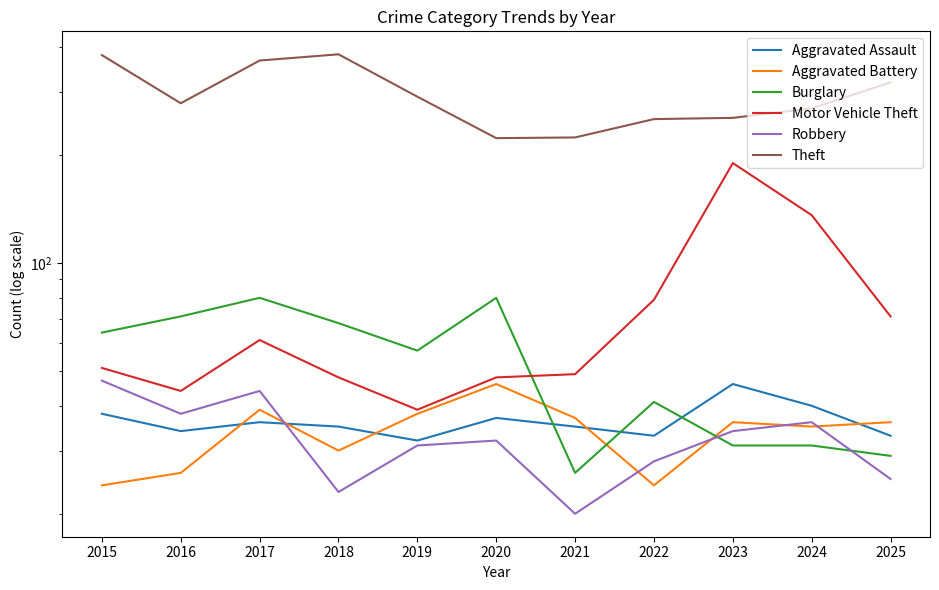

What are all the series names shown in the legend?

Aggravated Assault, Aggravated Battery, Burglary, Motor Vehicle Theft, Robbery, Theft